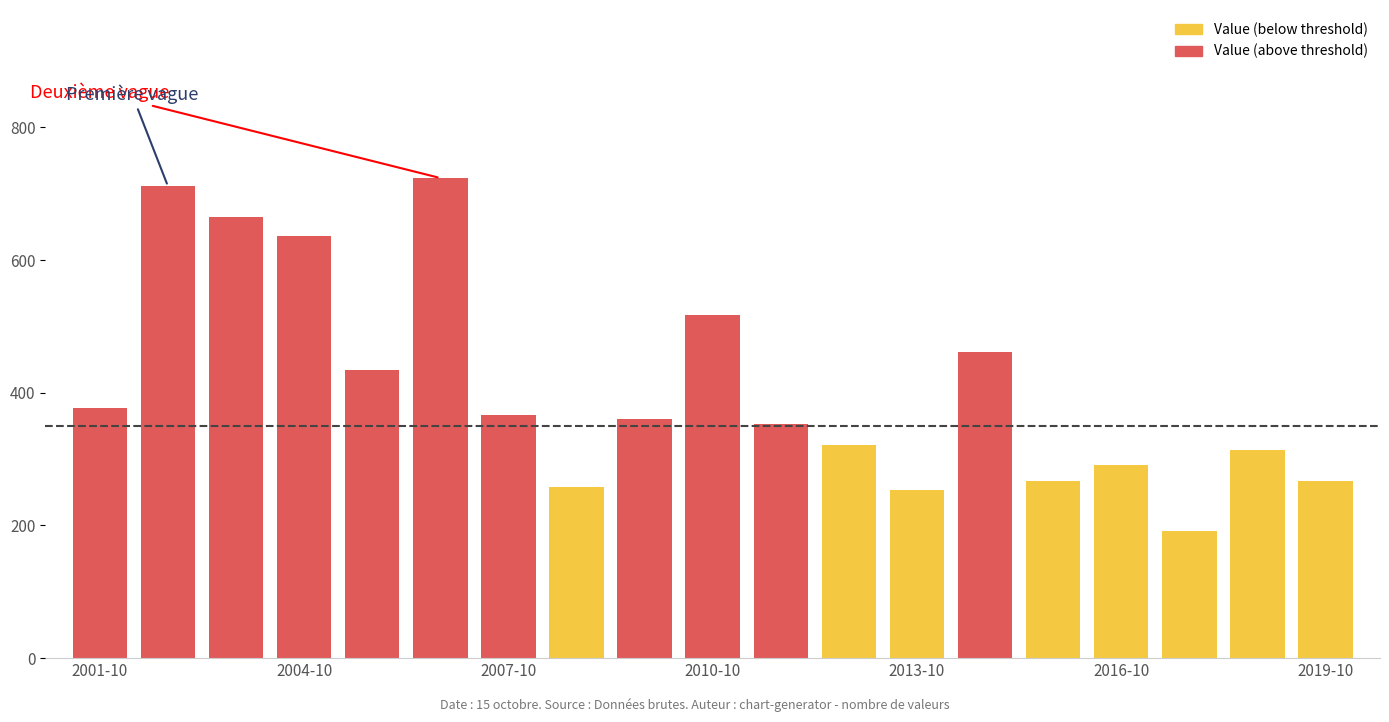

What is the minimum value shown in the chart?

191.6